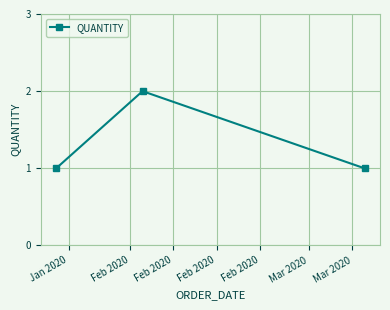

How many distinct data groups are displayed?

1